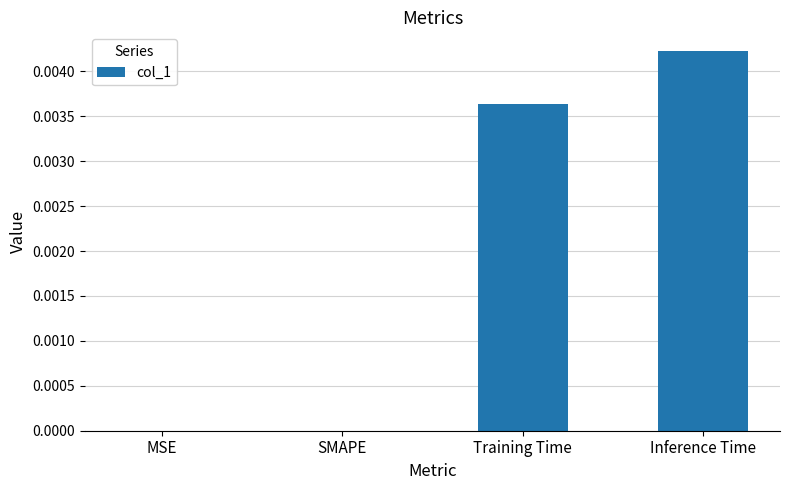

Which has a higher value, MSE or Inference Time?

Inference Time